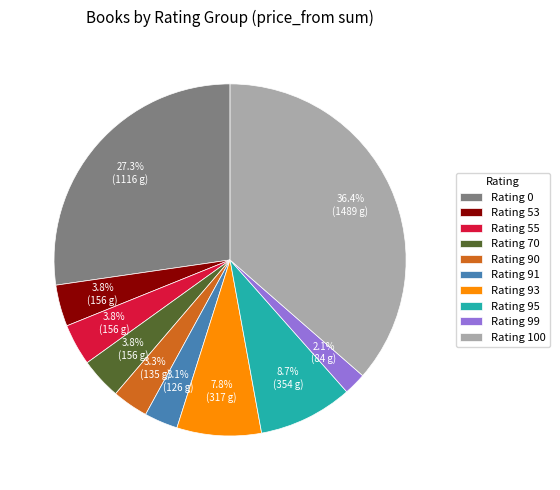

Which has a higher value, Rating 70 or Rating 91?

Rating 70